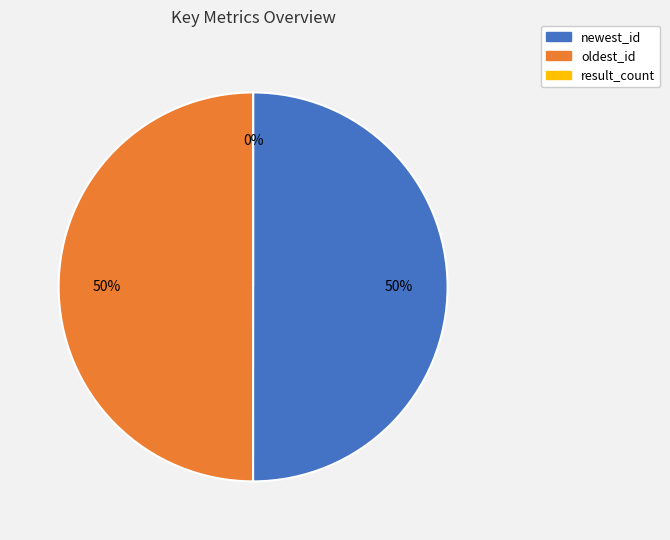

To the nearest percent, what is the difference between the oldest_id and result_count slice percentages?

50%